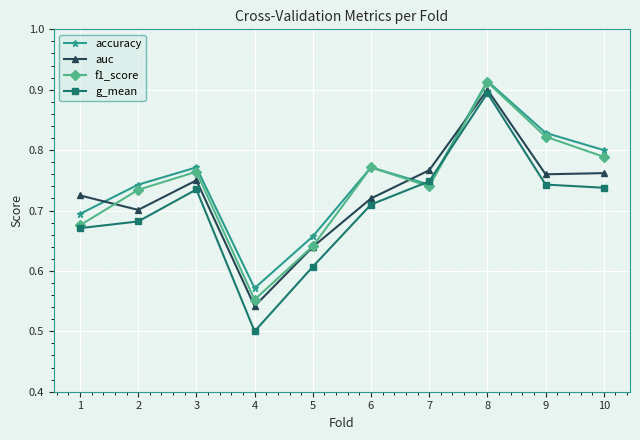

At which label does accuracy reach its minimum?

4